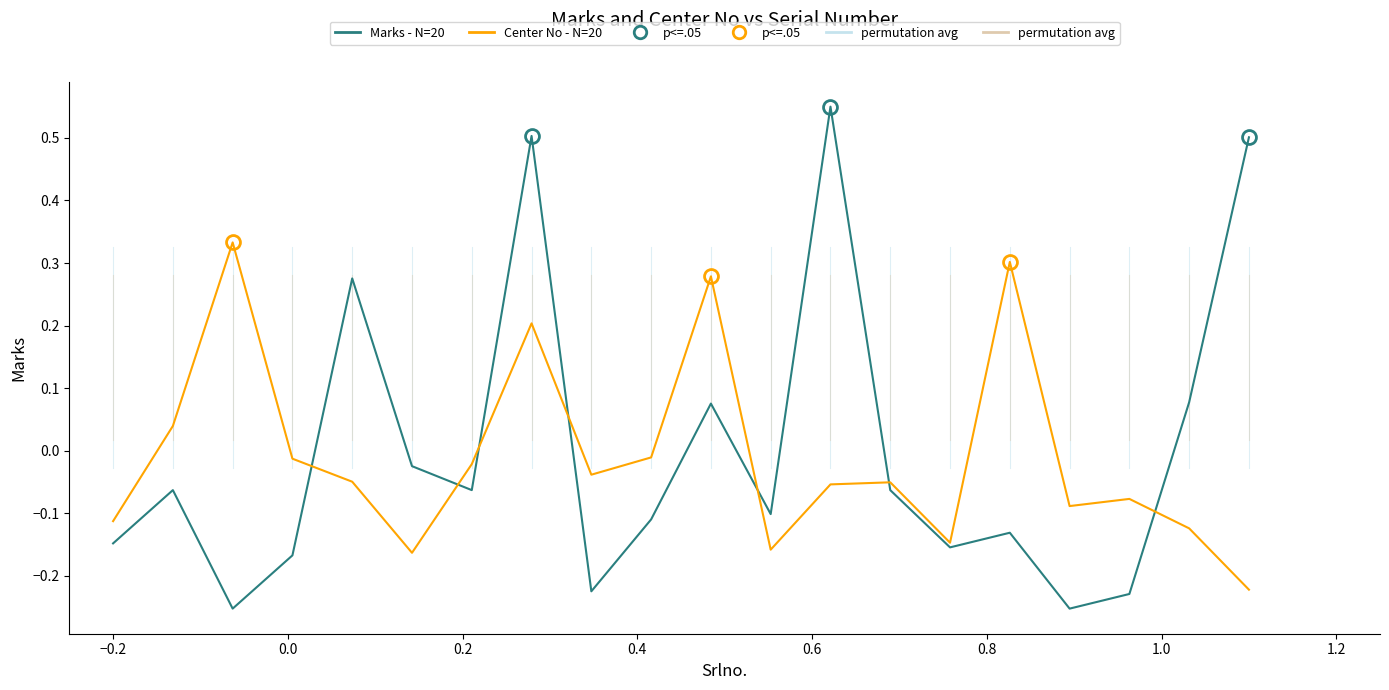

The Center No - N=20 series shows -0.0 at 0.2. True or false?

True